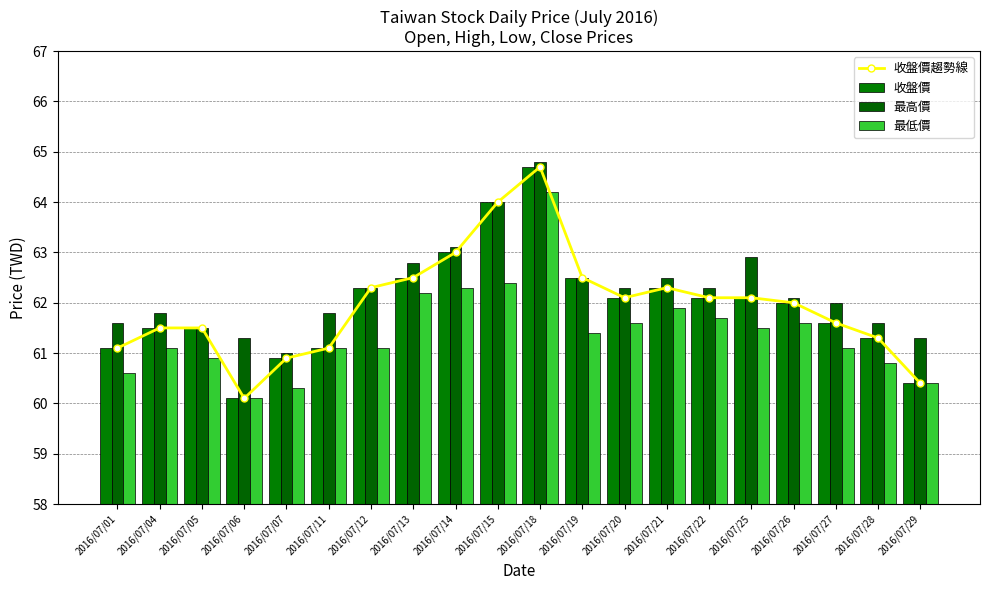

The 收盤價趨勢線 series shows 17.0 at 2016/07/04. True or false?

False